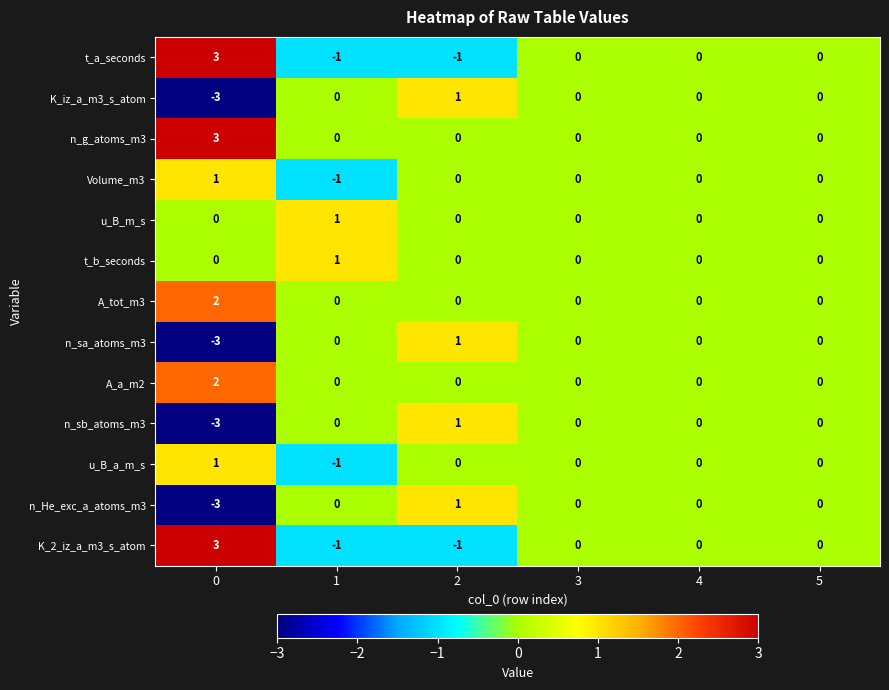

How many n_He_exc_a_atoms_m3 values are between 0 and 1?

5